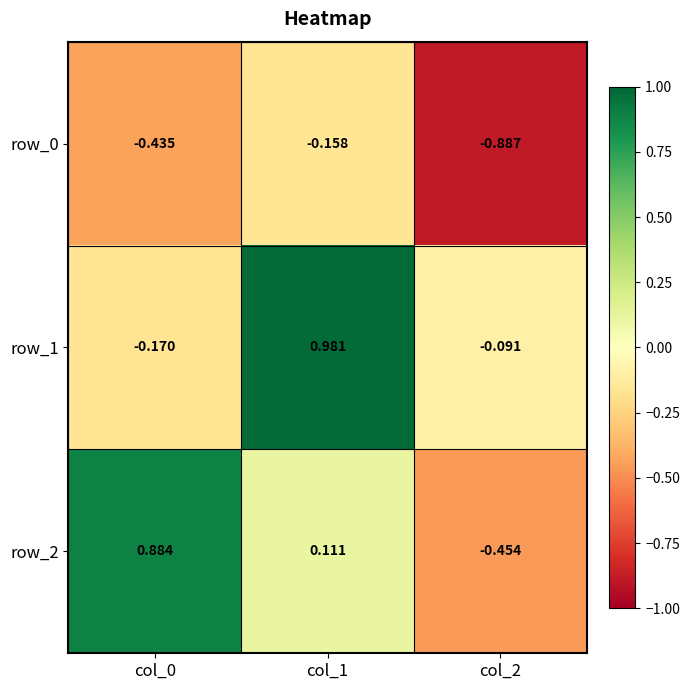

Count the number of categories in the chart.

3